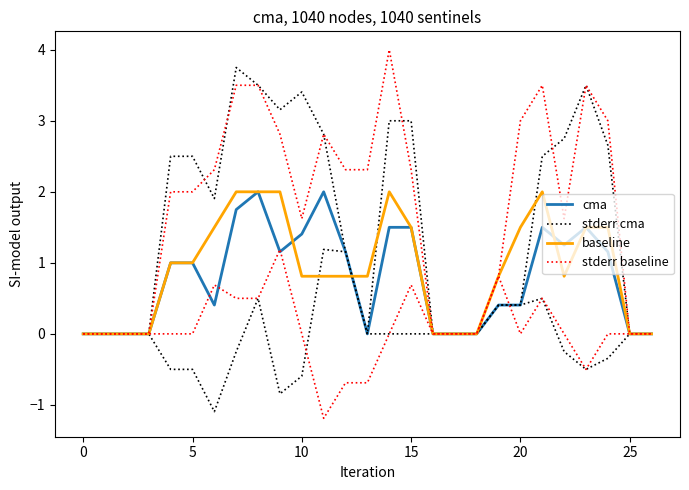

What is the average value of the cma series?

0.8